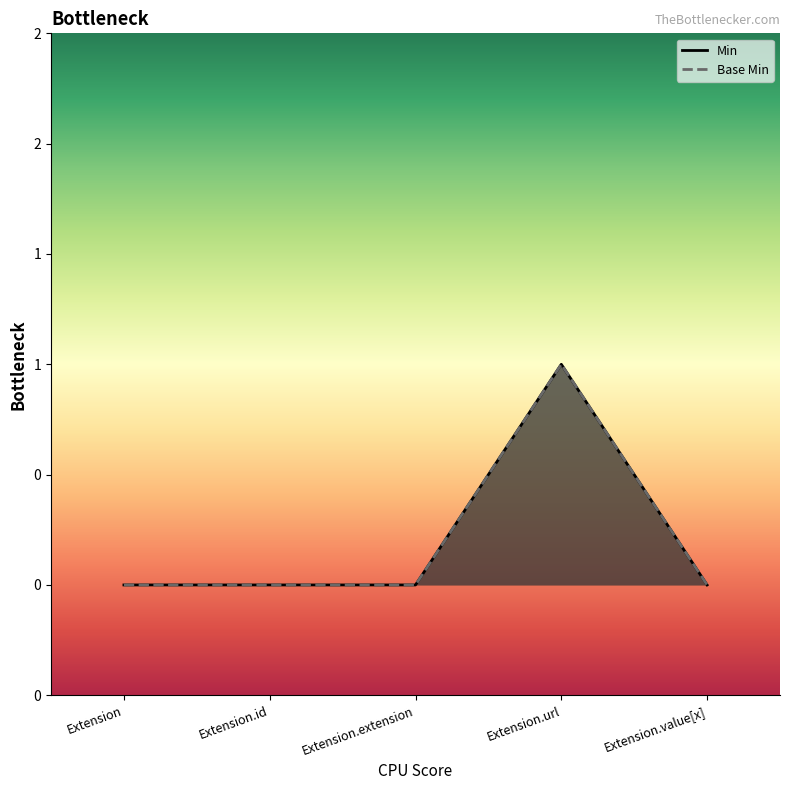

True or false: Min and Base Min cross at least once.

False